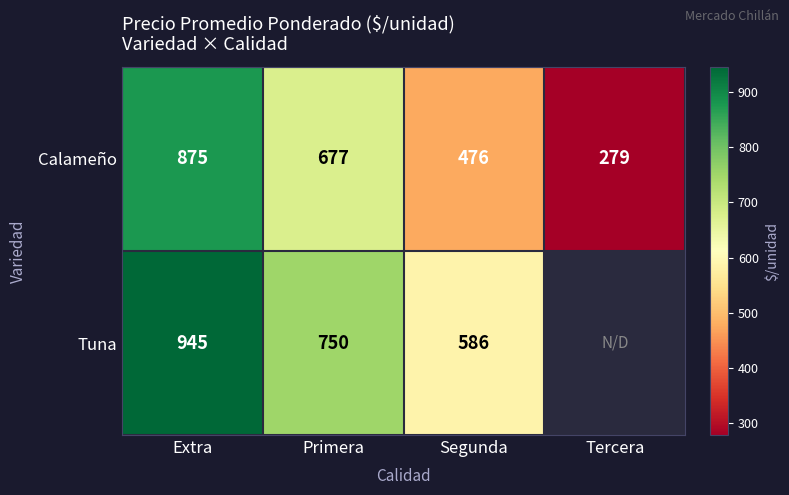

Is the value of Tuna at Segunda greater than the value of Calameño at Extra?

No